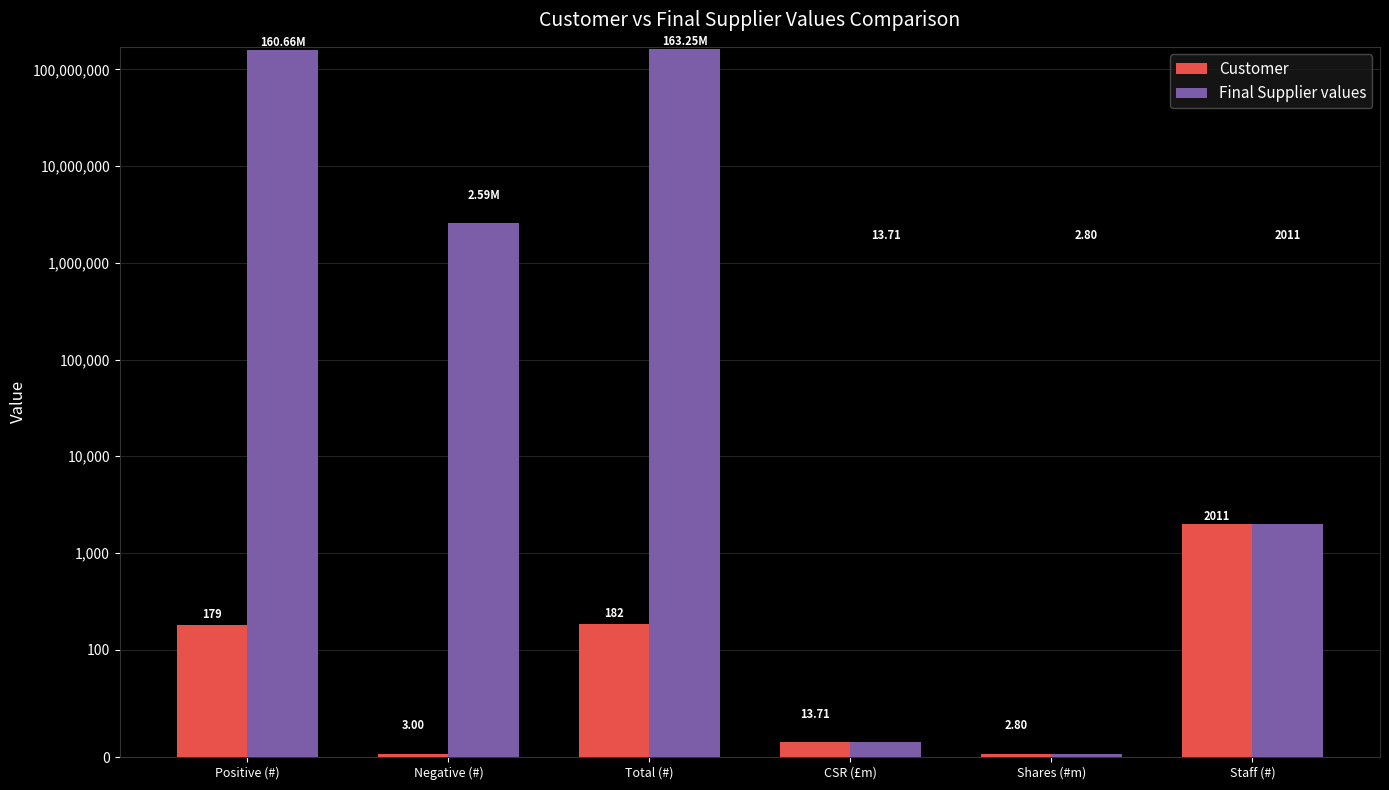

What is the label of the 3rd bar from the left?

Total (#)